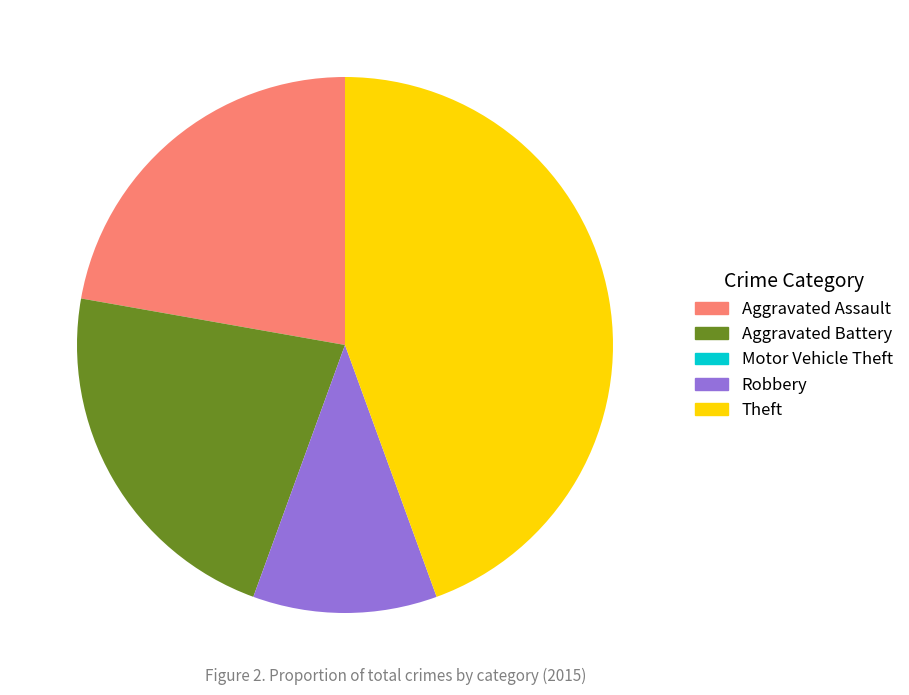

Is Theft the majority of the pie?

No